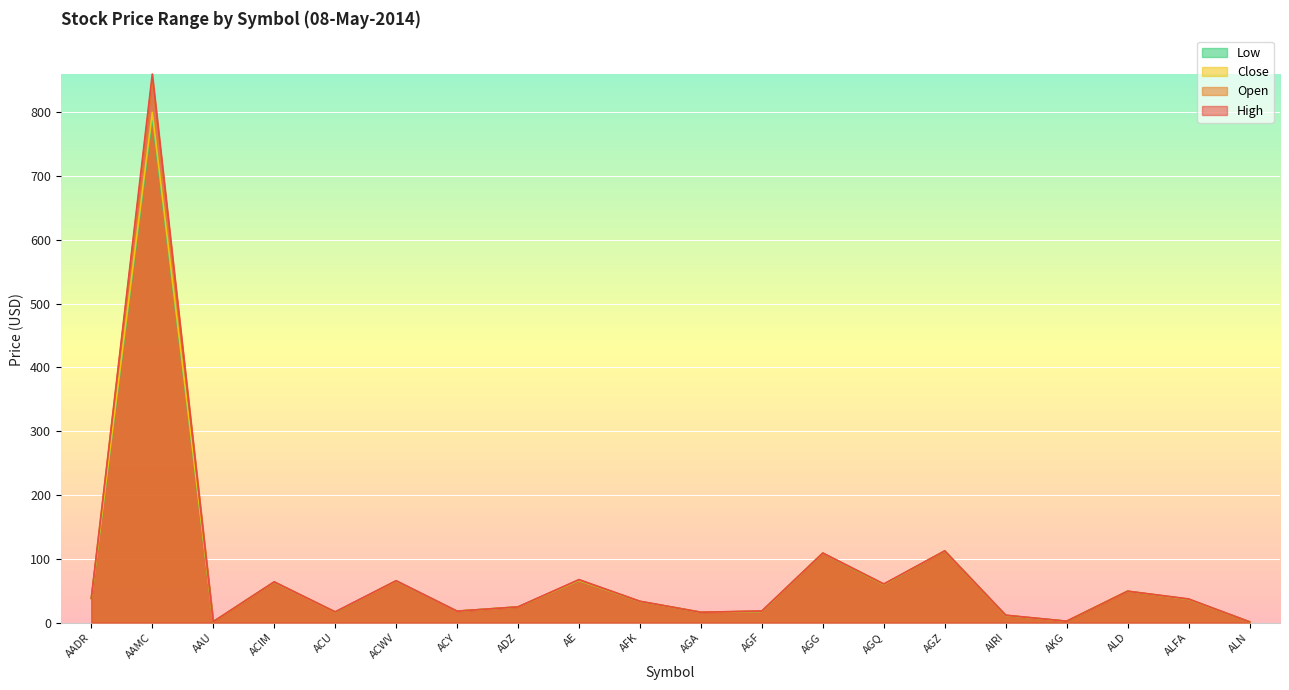

At which category is the sum across all series the highest?

AAMC